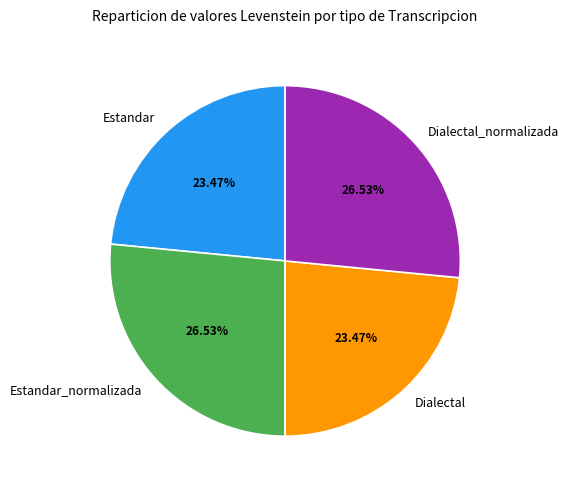

The Dialectal_normalizada slice represents 21% of the pie. True or false?

False